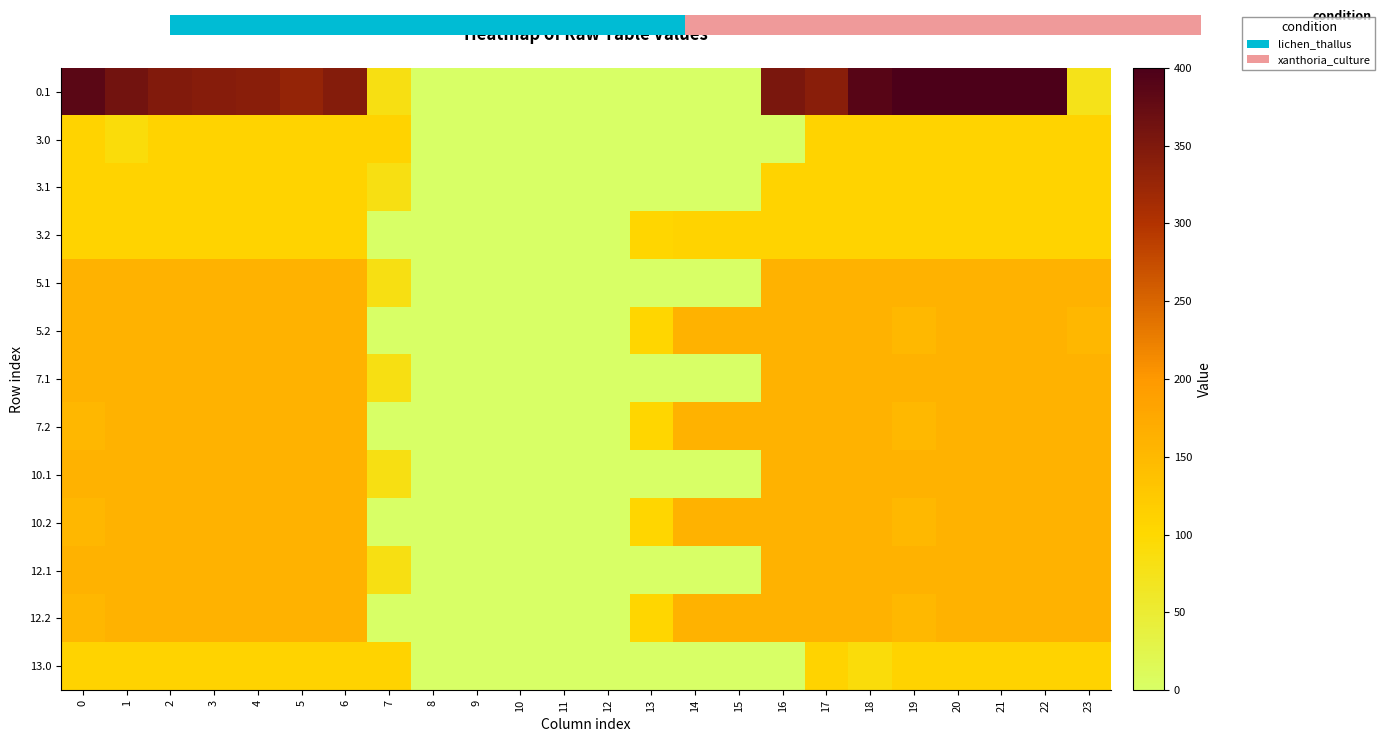

Is the value of 13.0 at 4 greater than the value of 7.1 at 19?

No